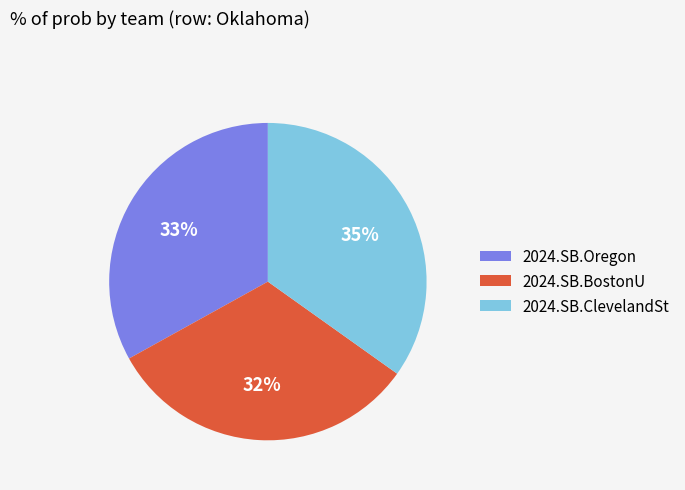

Which category has the biggest portion of the pie?

2024.SB.ClevelandSt